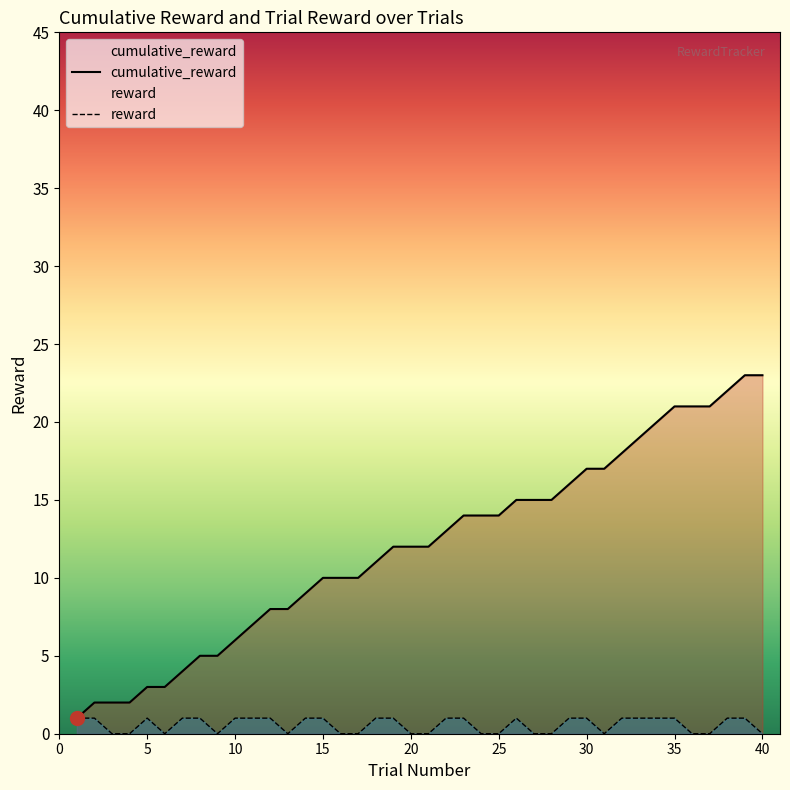

What is the value of the cumulative_reward point at the 27th from the left?

15